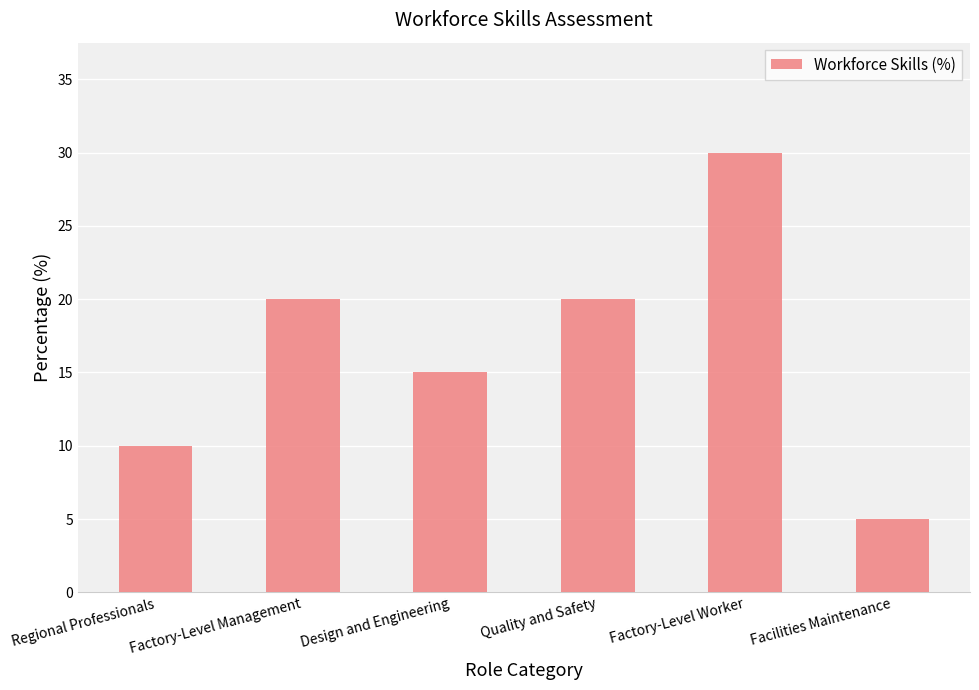

The chart shows a value of 13 at Factory-Level Worker. True or false?

False